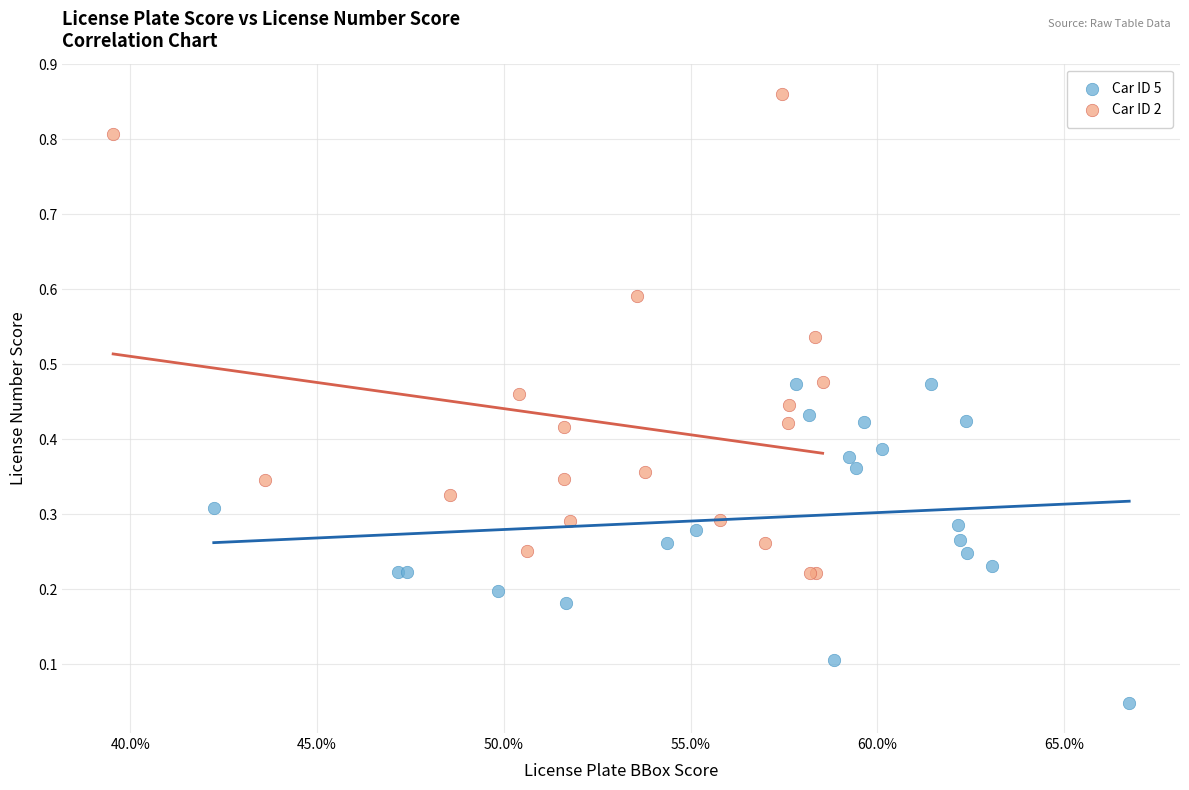

Which series has the largest Y range (max minus min)?

Car ID 2